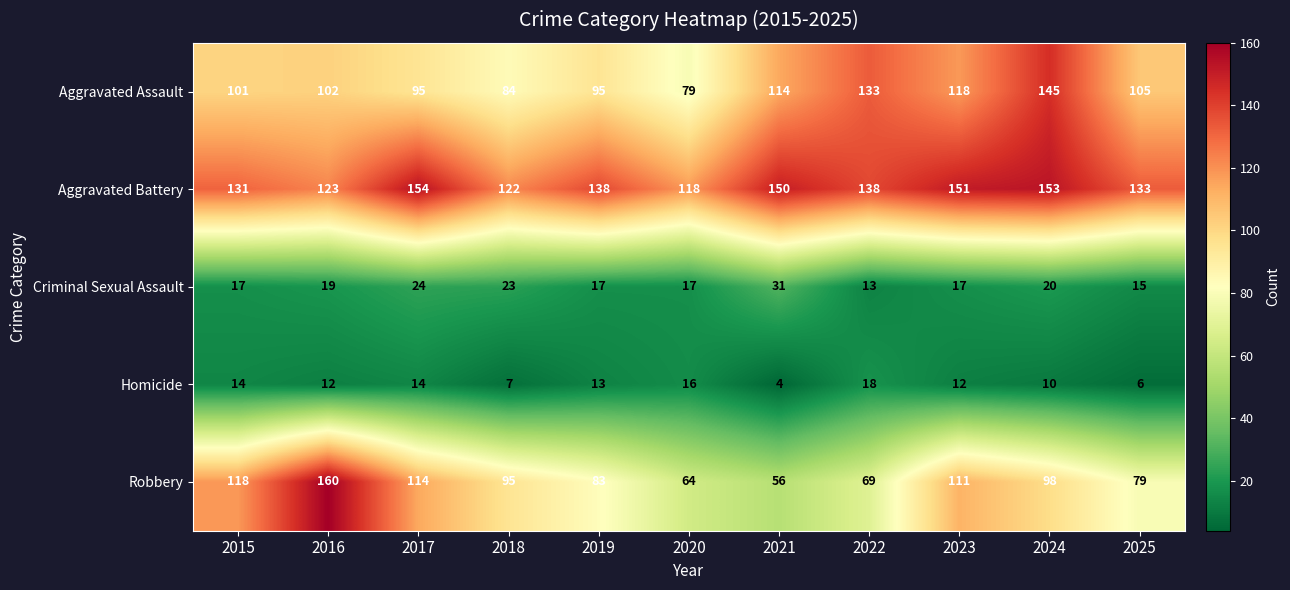

What is the sum of all Criminal Sexual Assault values?

213